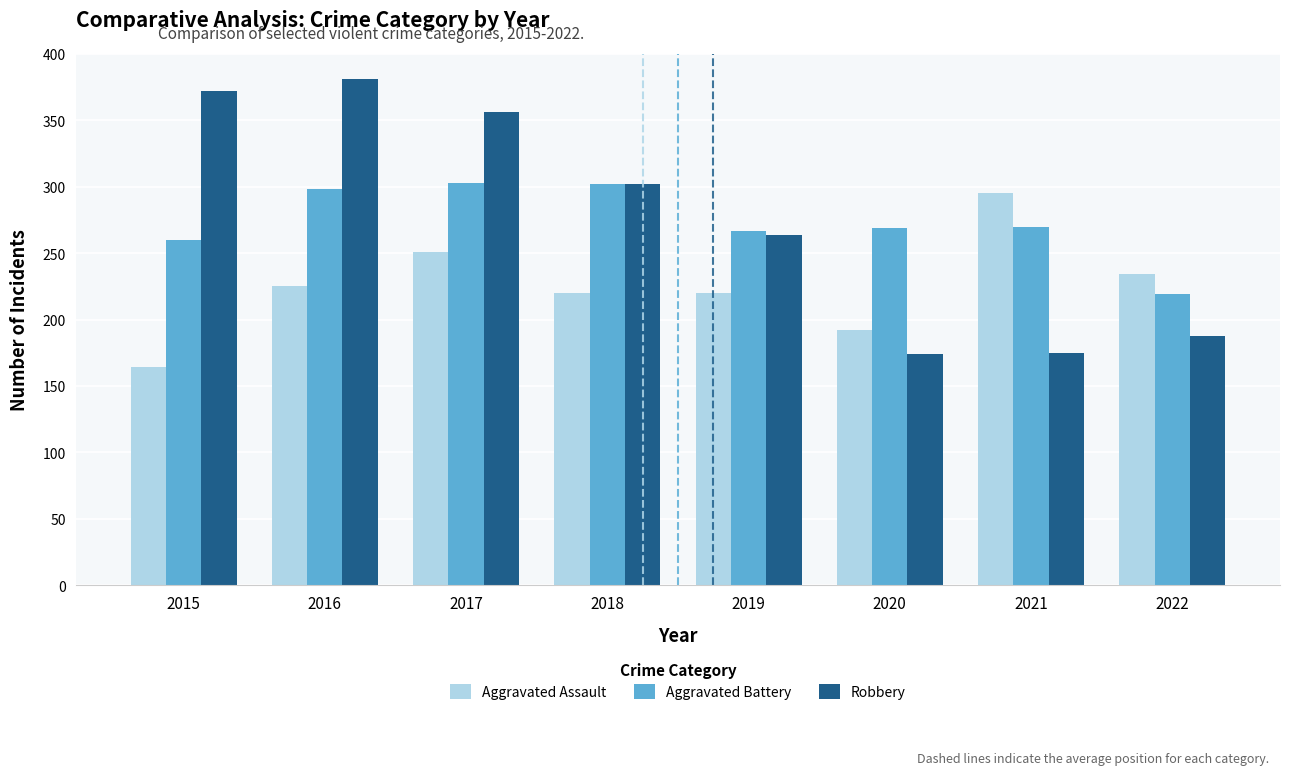

The value of Aggravated Assault at 2022 is 234. True or false?

True